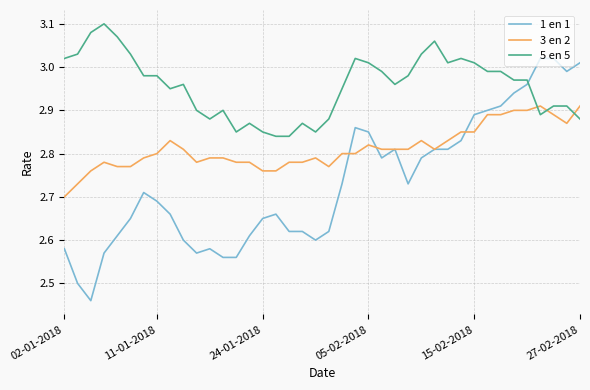

List the series in order of their peak value, highest first.

5 en 5, 1 en 1, 3 en 2